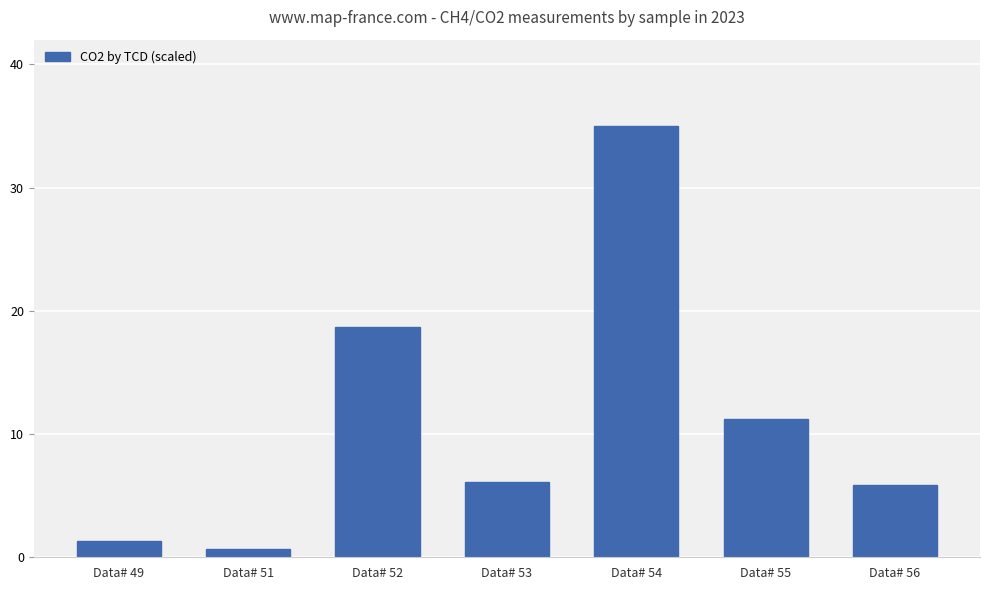

Reading right to left, extract all data points from this chart.

5.9	11.2	35.0	6.1	18.7	0.7	1.4